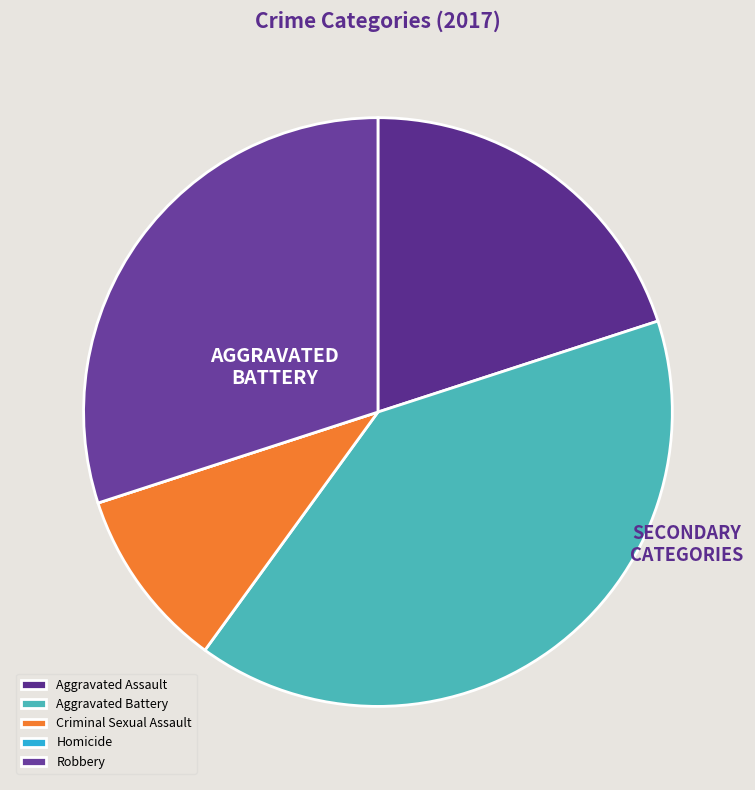

What percentage do Aggravated Battery and Criminal Sexual Assault together represent?

50.0%